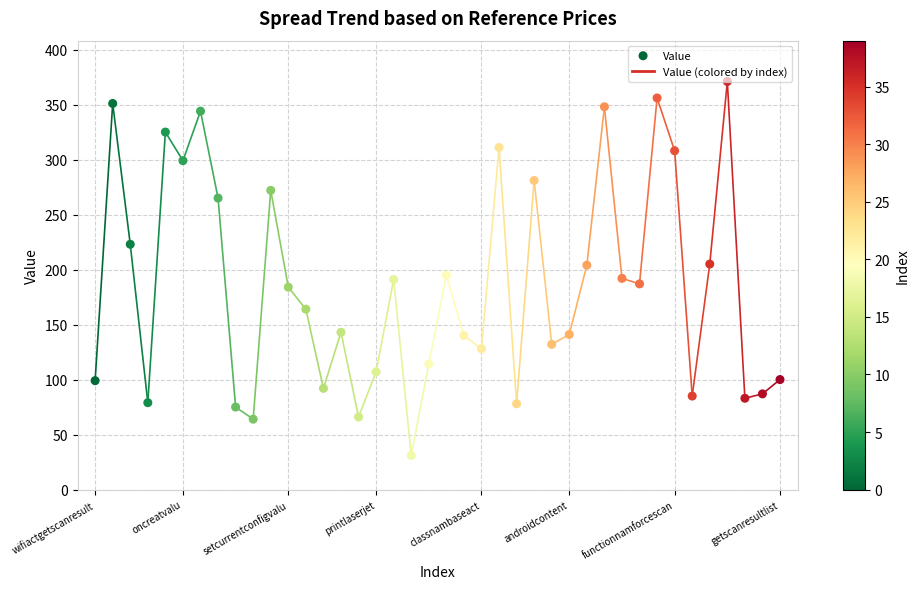

Between 23 and 21, which is larger?

23